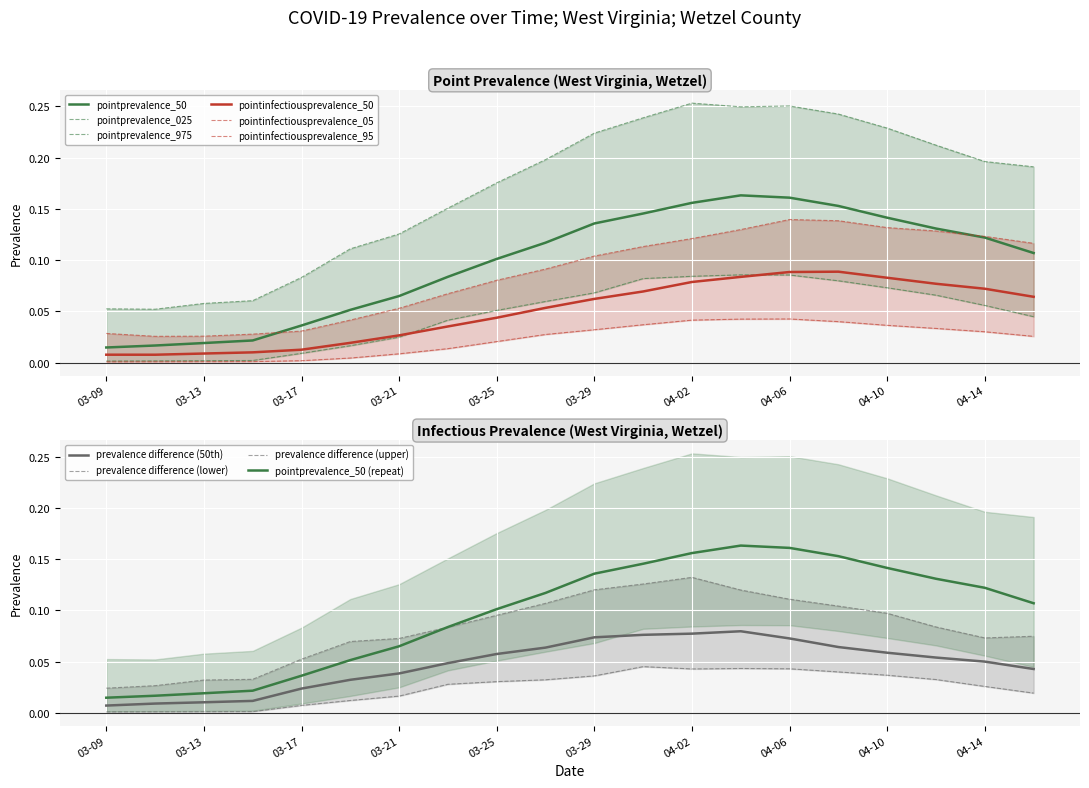

Where is the first local maximum for pointinfectiousprevalence_50?

2020-04-08